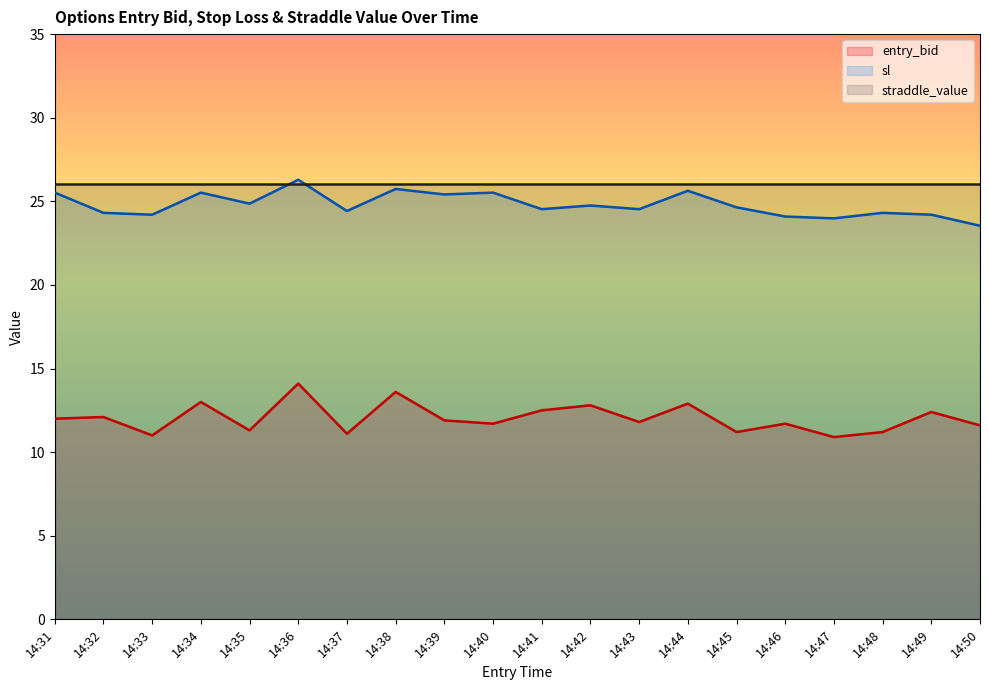

What is the sum of all entry_bid values?

240.8